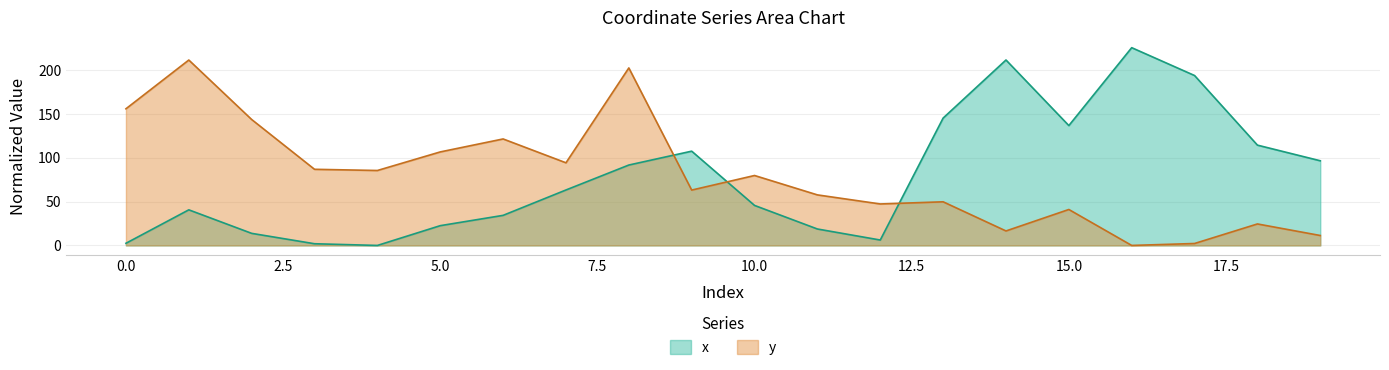

At how many categories does at least one series exceed 206?

3